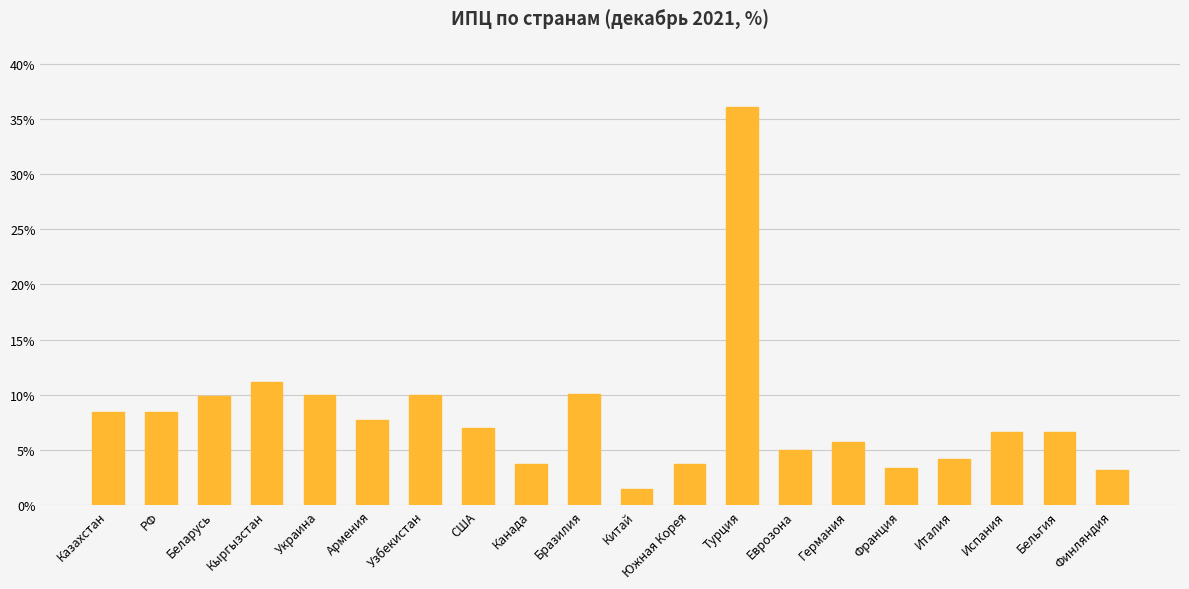

What is the label of the 7th bar from the left?

Узбекистан